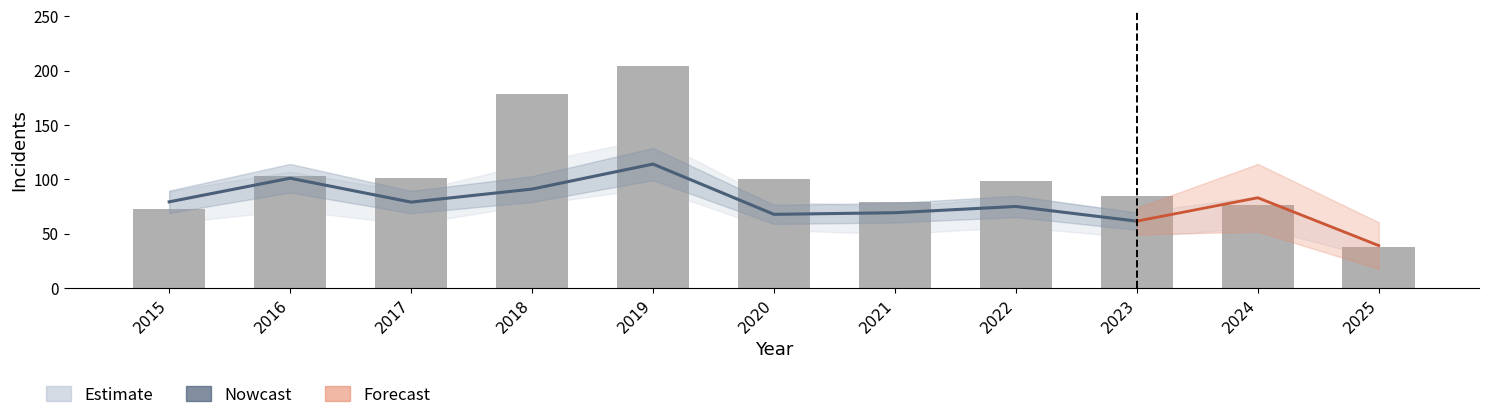

How many data points does each series have?

11